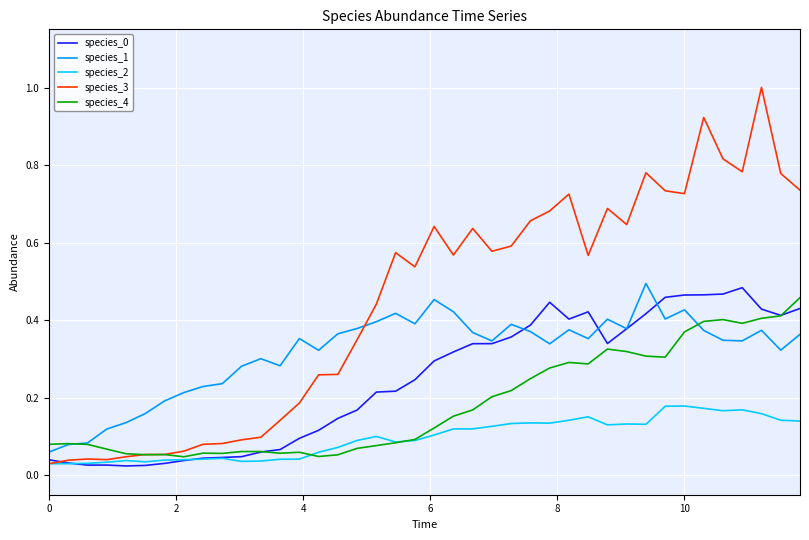

Which series has the largest total across all categories?

species_3